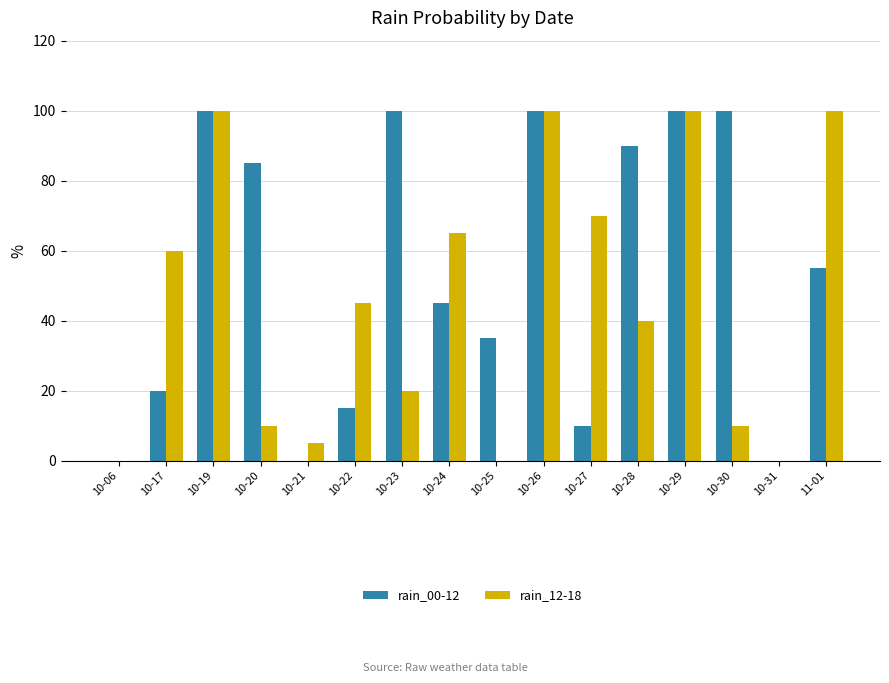

Is the value of rain_12-18 at 10-28 greater than the value of rain_00-12 at 10-30?

No